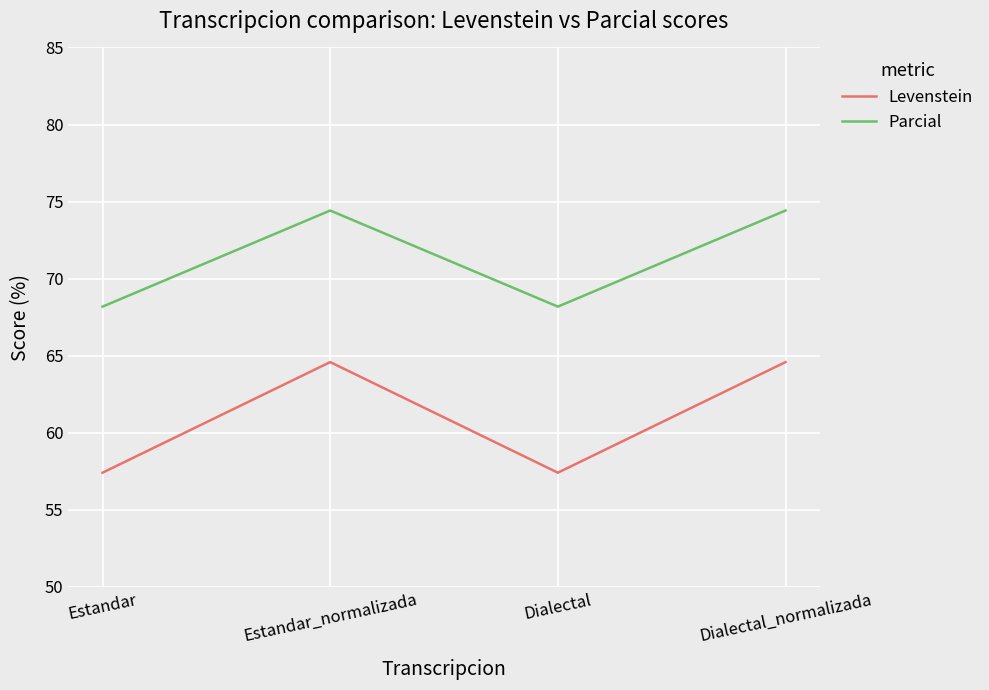

True or false: Parcial and Levenstein cross at least once.

False